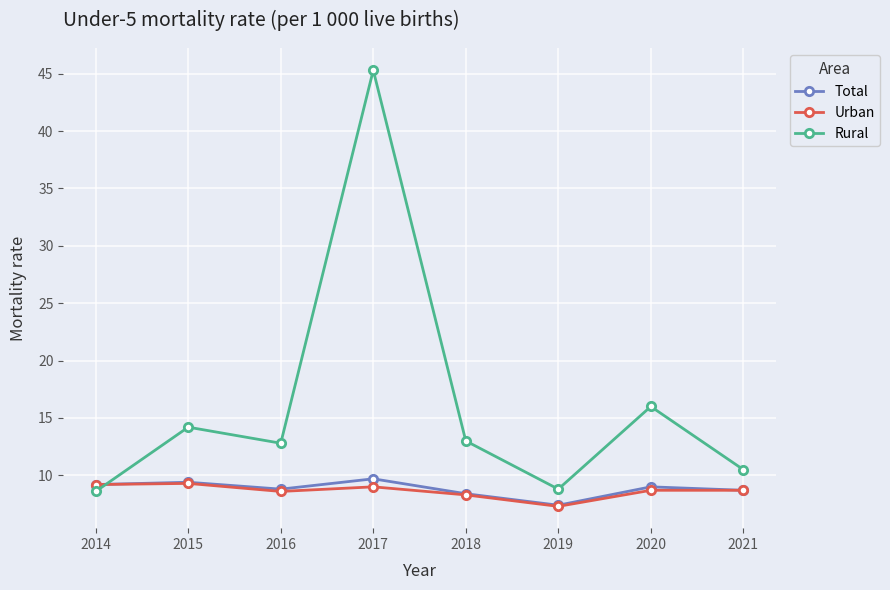

What is the difference between the Total values at 2020 and 2016?

0.2